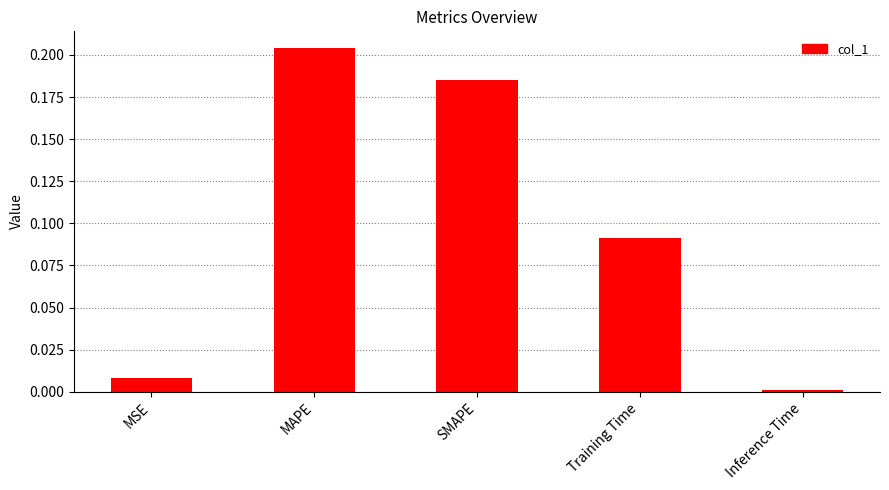

Which label corresponds to the smallest value in the chart?

Inference Time